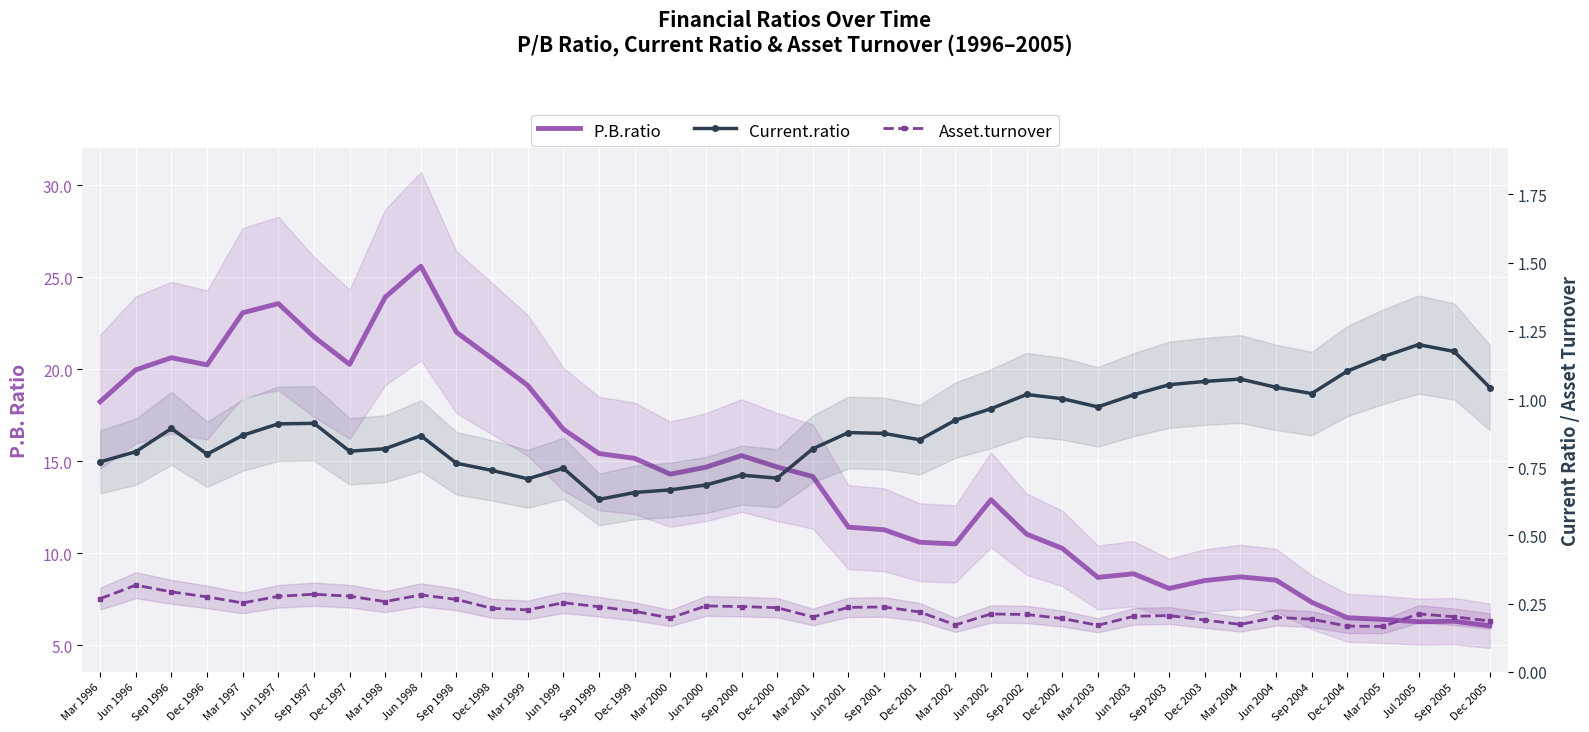

The value of Current.ratio at Jun 1999 is 0.7. True or false?

True